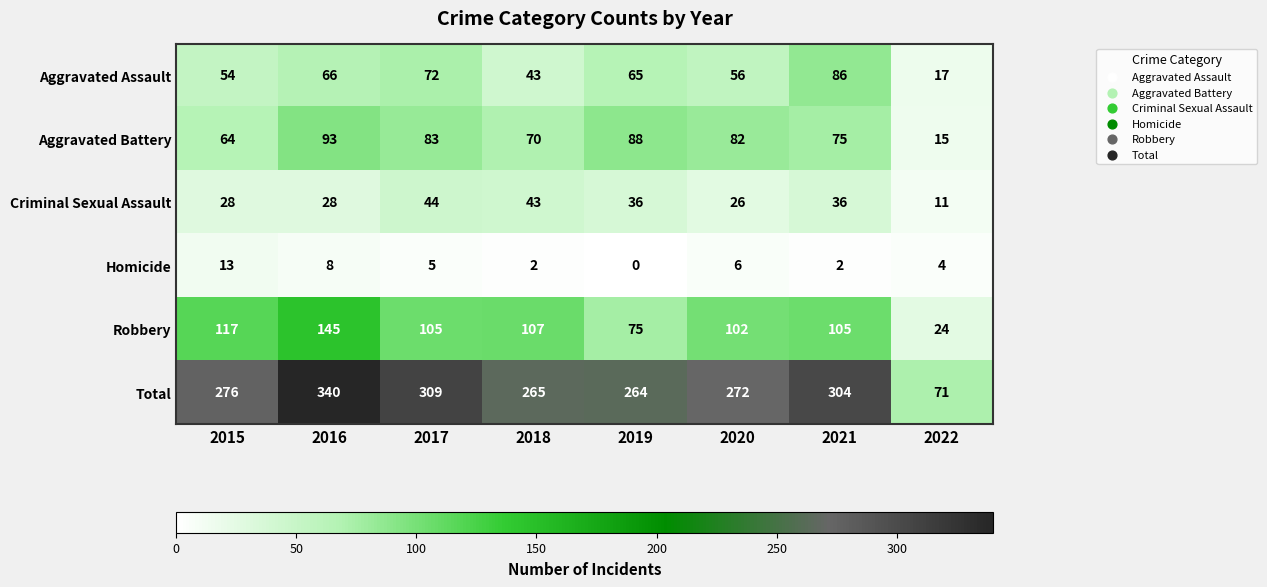

What is the difference between the maximum and minimum values in the Homicide series?

13